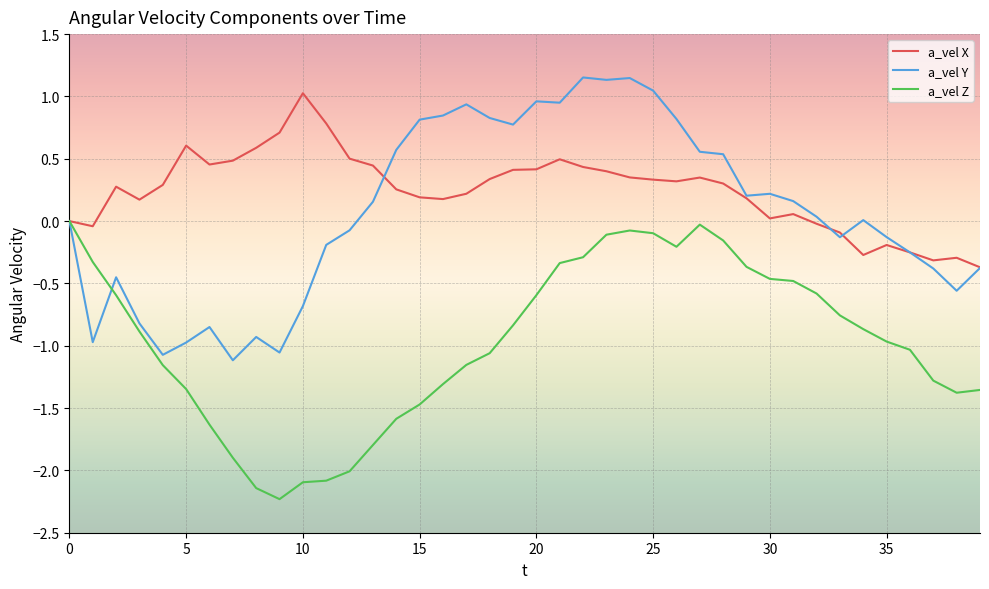

What is the smallest value displayed?

-2.2